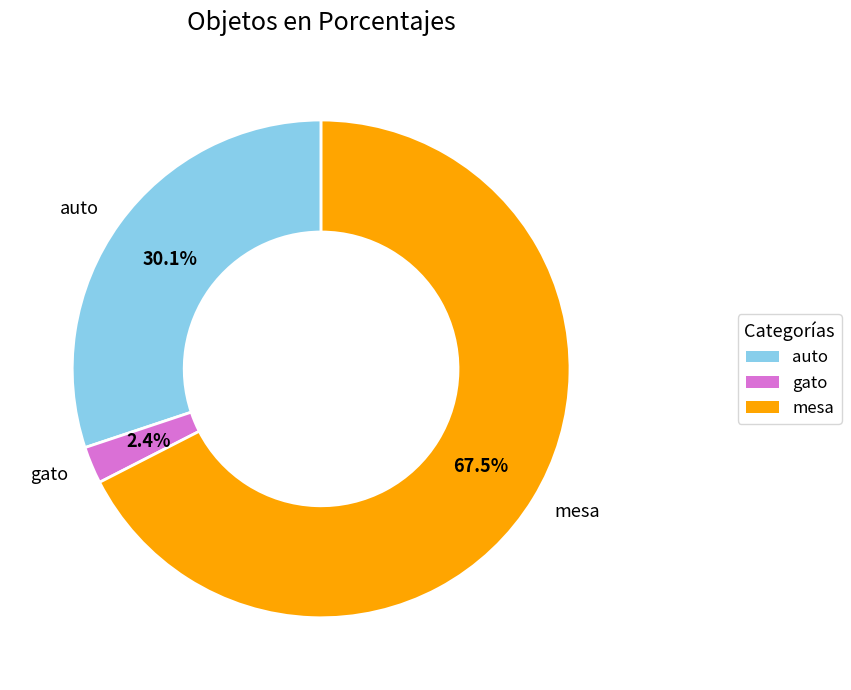

To the nearest percent, what portion does gato represent?

2%